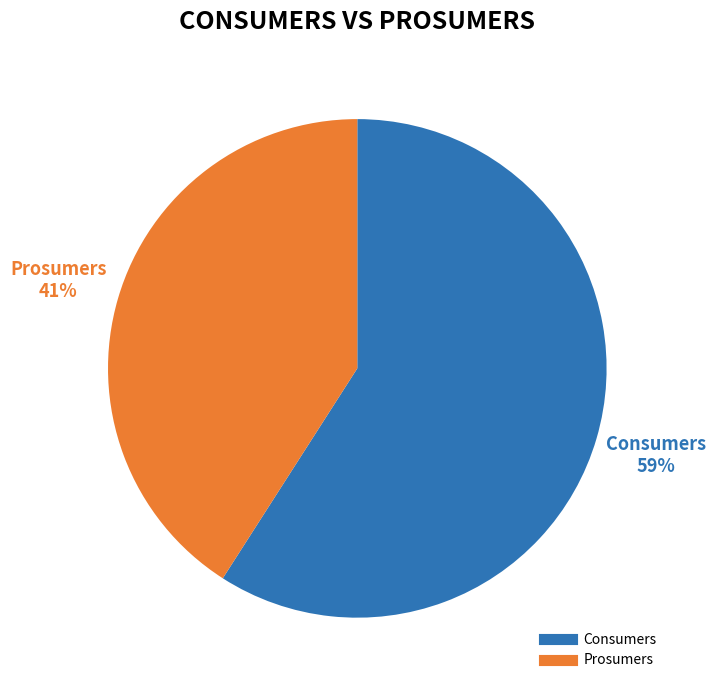

Which slice is the smallest?

Prosumers